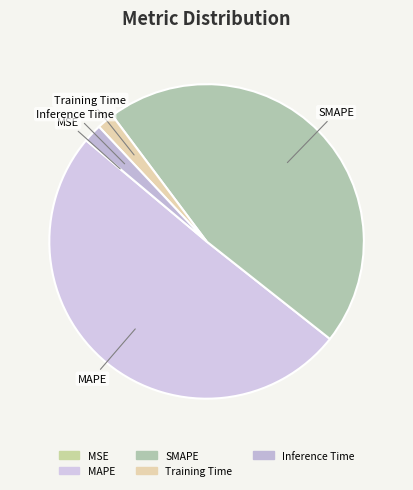

True or false: SMAPE accounts for 46% of the total.

True